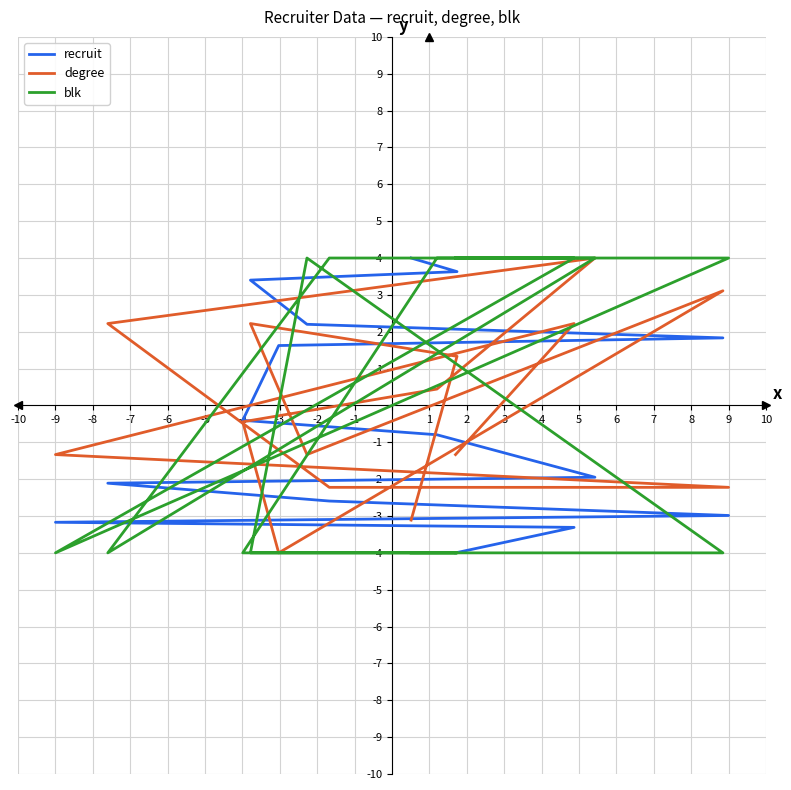

What is the value of the blk point at the 15th from the left?

-4.0